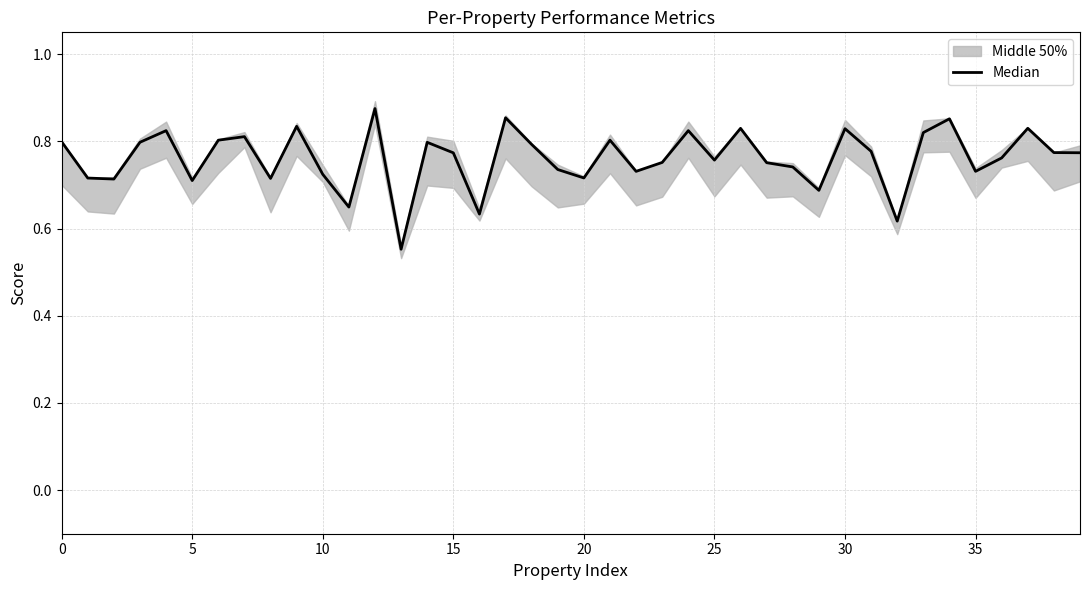

How many lines are shown in the chart?

1